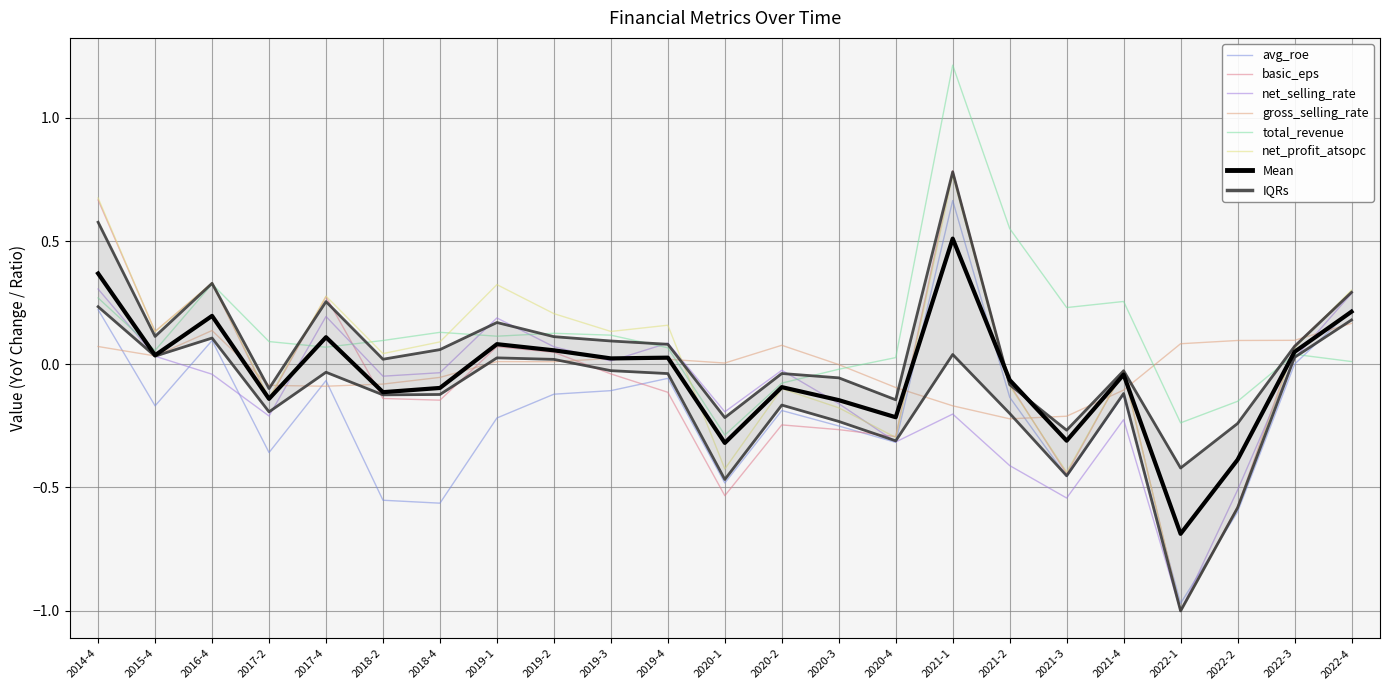

Which series has the widest spread of values?

basic_eps